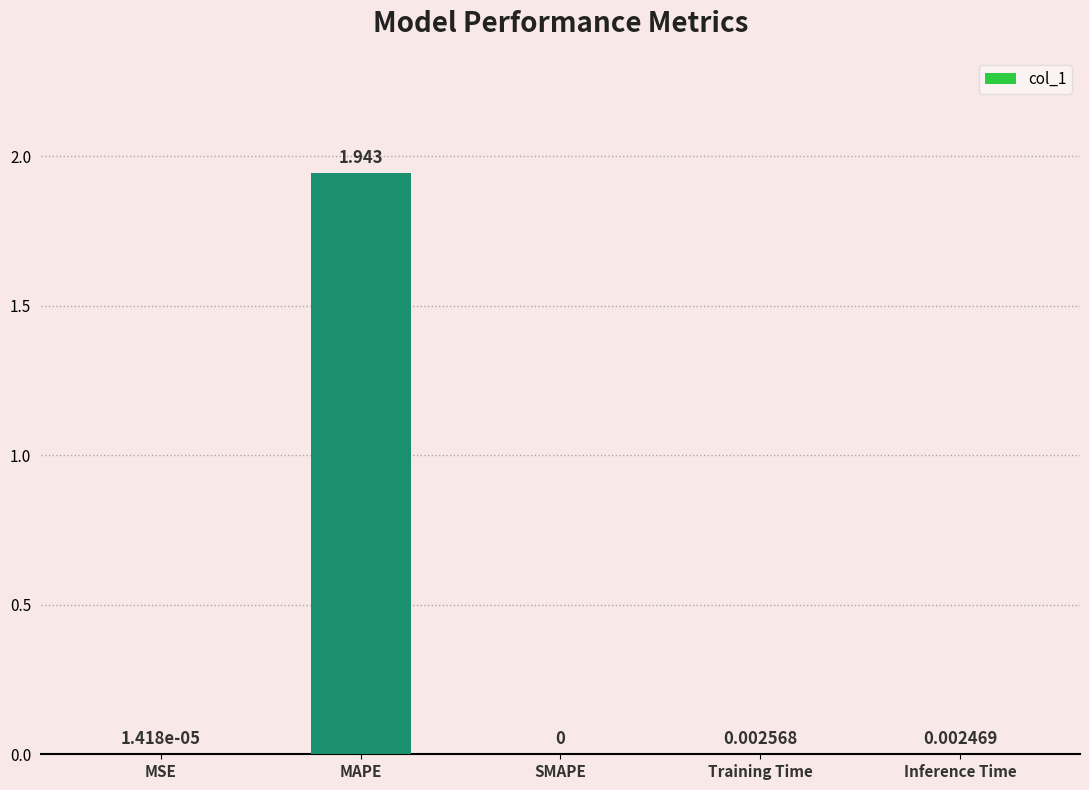

Which has a higher value, MAPE or MSE?

MAPE